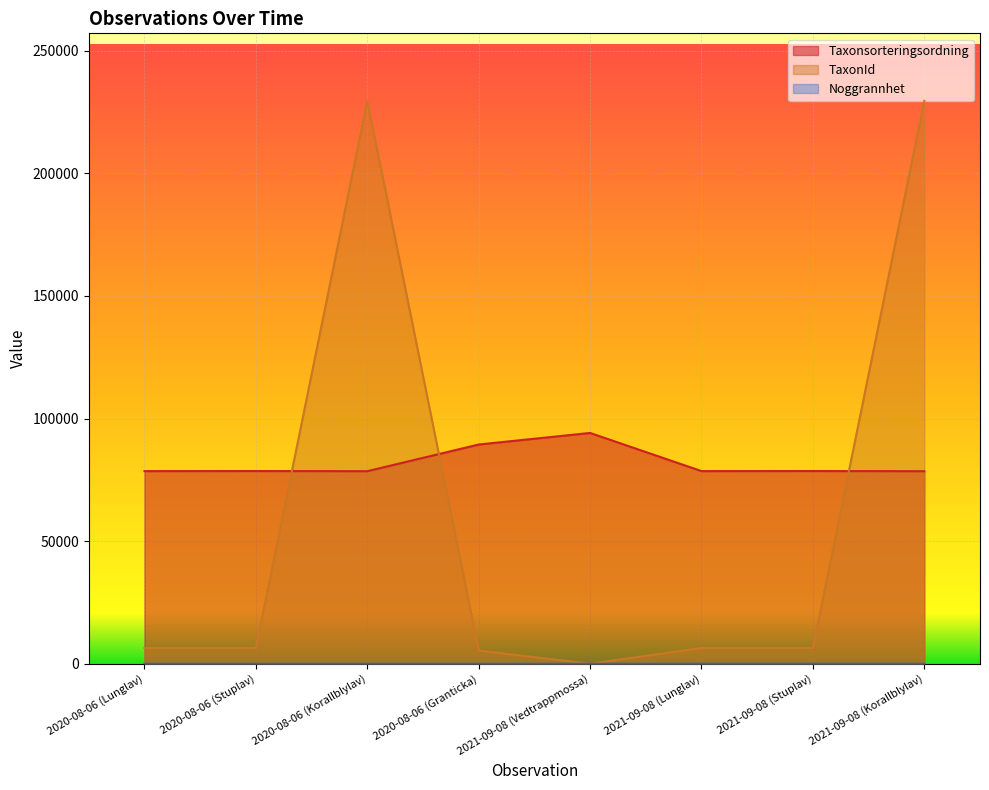

Rank the series at 2020-08-06 (Stuplav) from highest to lowest value.

Taxonsorteringsordning, TaxonId, Noggrannhet